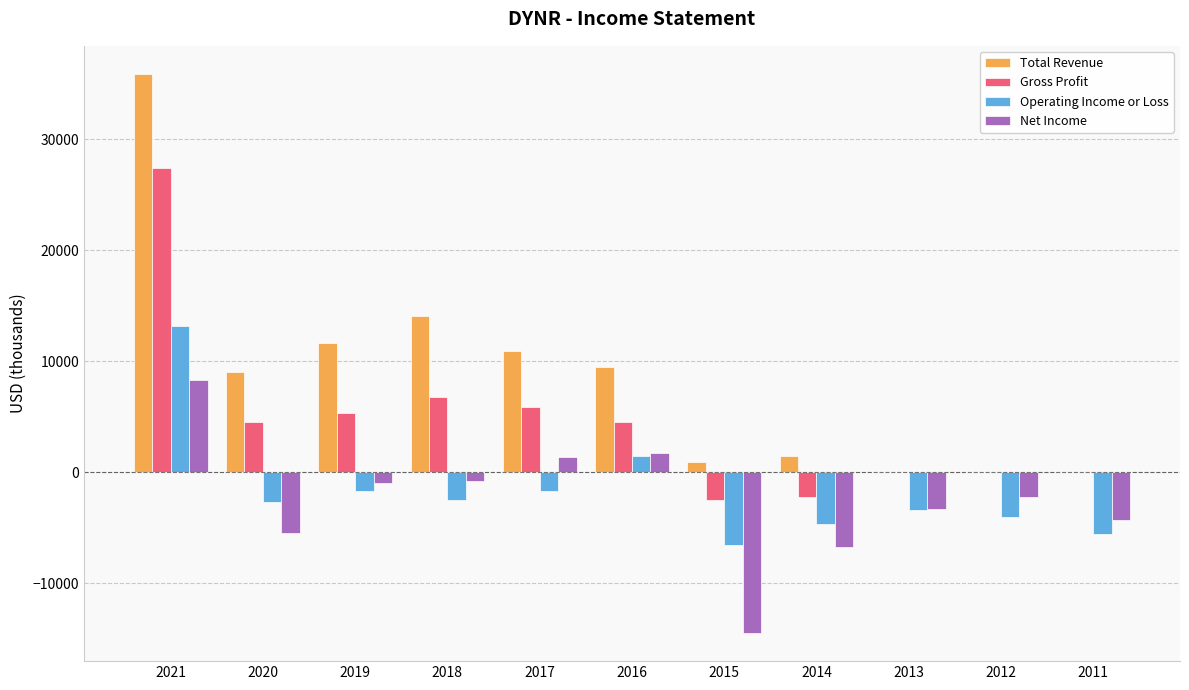

Is the value of Gross Profit at 2014 greater than the value of Net Income at 2021?

No